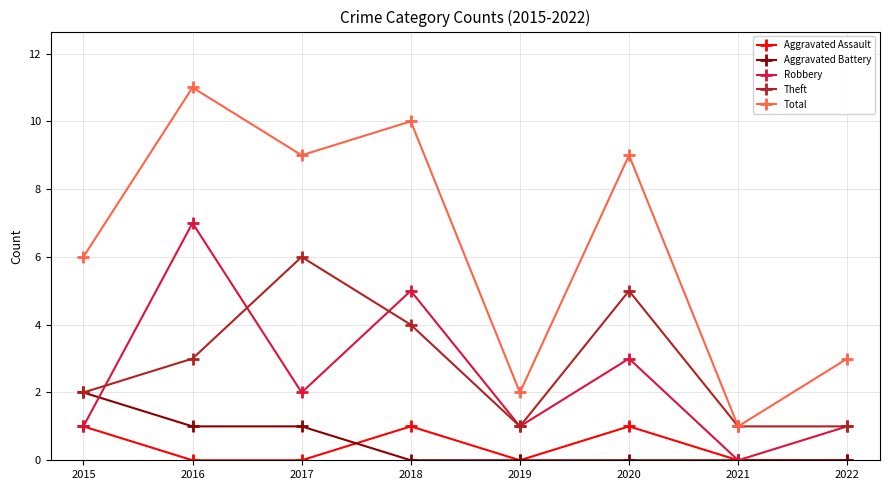

Reading left to right, what are all the values shown in this chart?

Aggravated Assault: 1	0	0	1	0	1	0	0
Aggravated Battery: 2	1	1	0	0	0	0	0
Robbery: 1	7	2	5	1	3	0	1
Theft: 2	3	6	4	1	5	1	1
Total: 6	11	9	10	2	9	1	3